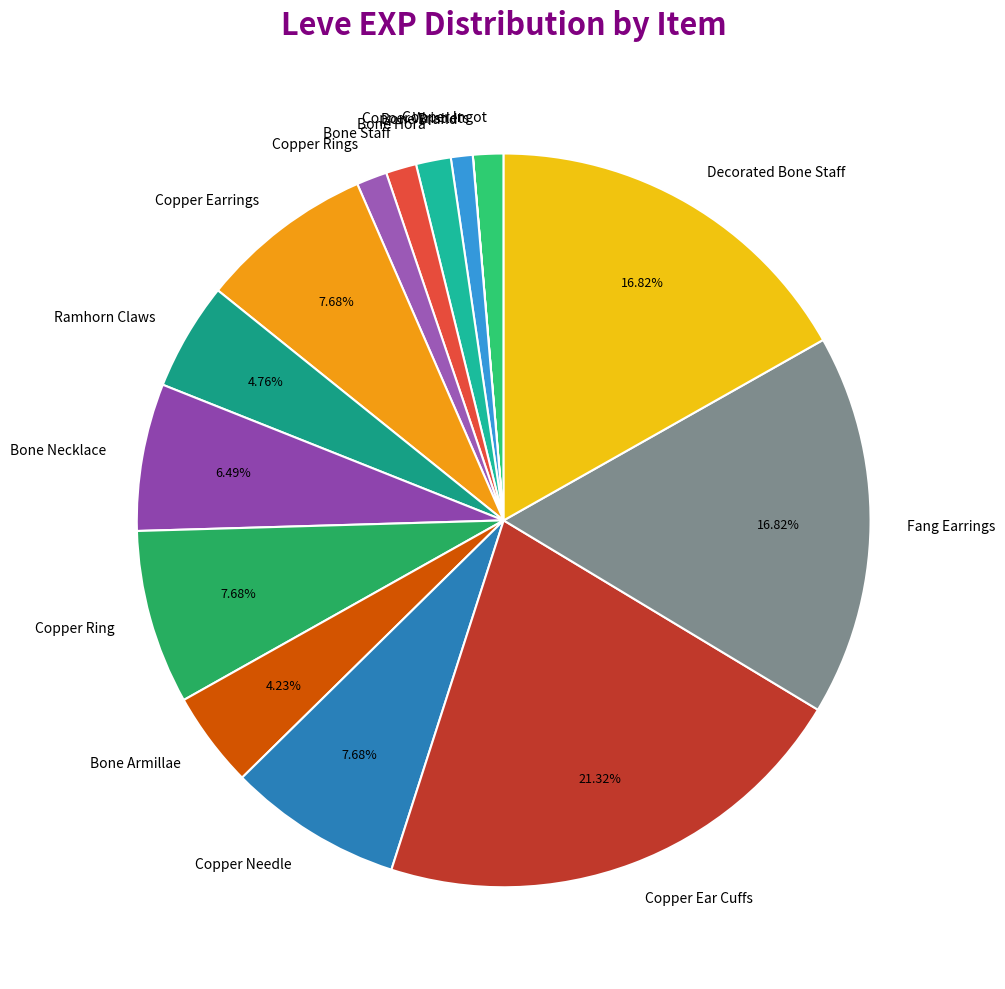

Is it true that Copper Ear Cuffs is 26% of the pie?

False